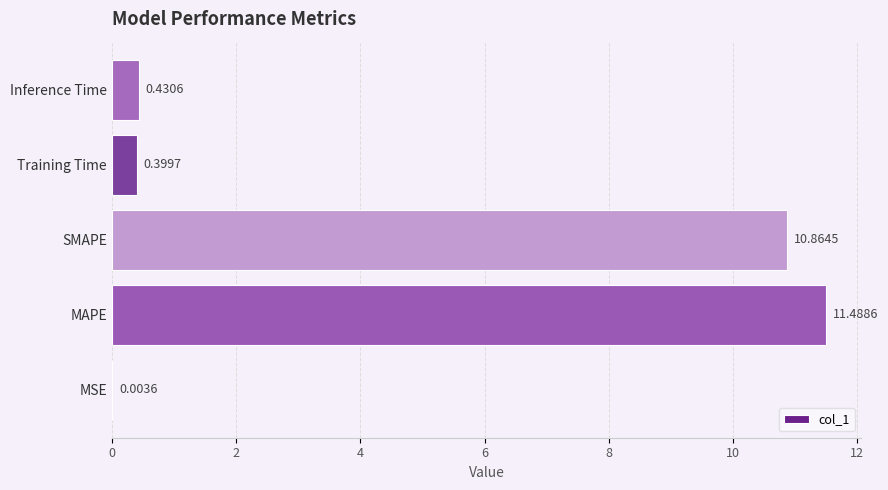

What is the change in value from MSE to MAPE?

+11.5